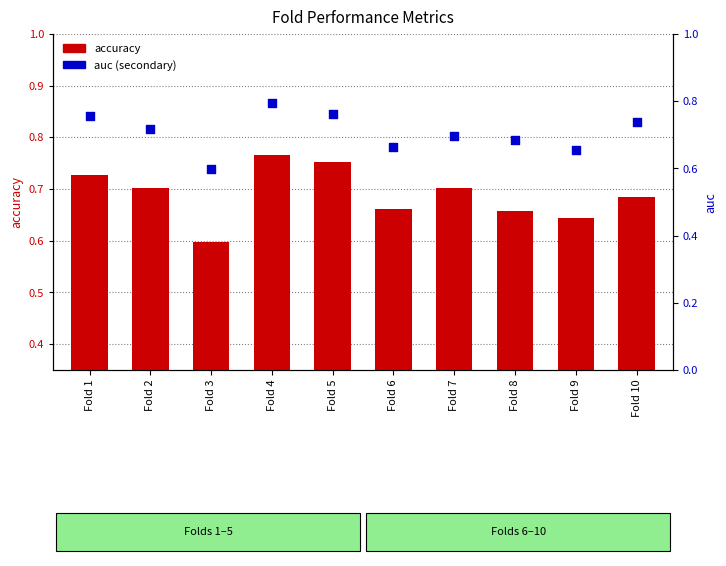

Which series has the widest spread of Y values?

auc